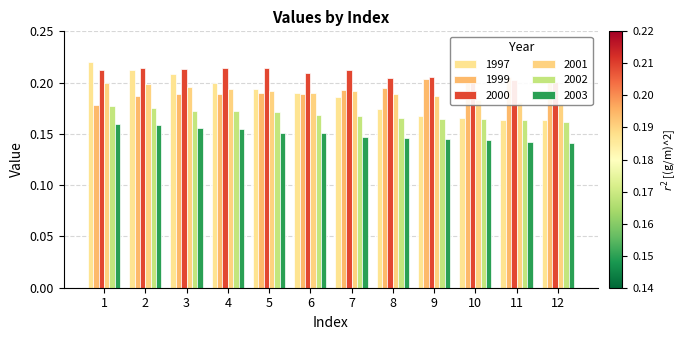

At 11, list the series in order from largest to smallest.

1999, 2000, 2001, 1997, 2002, 2003